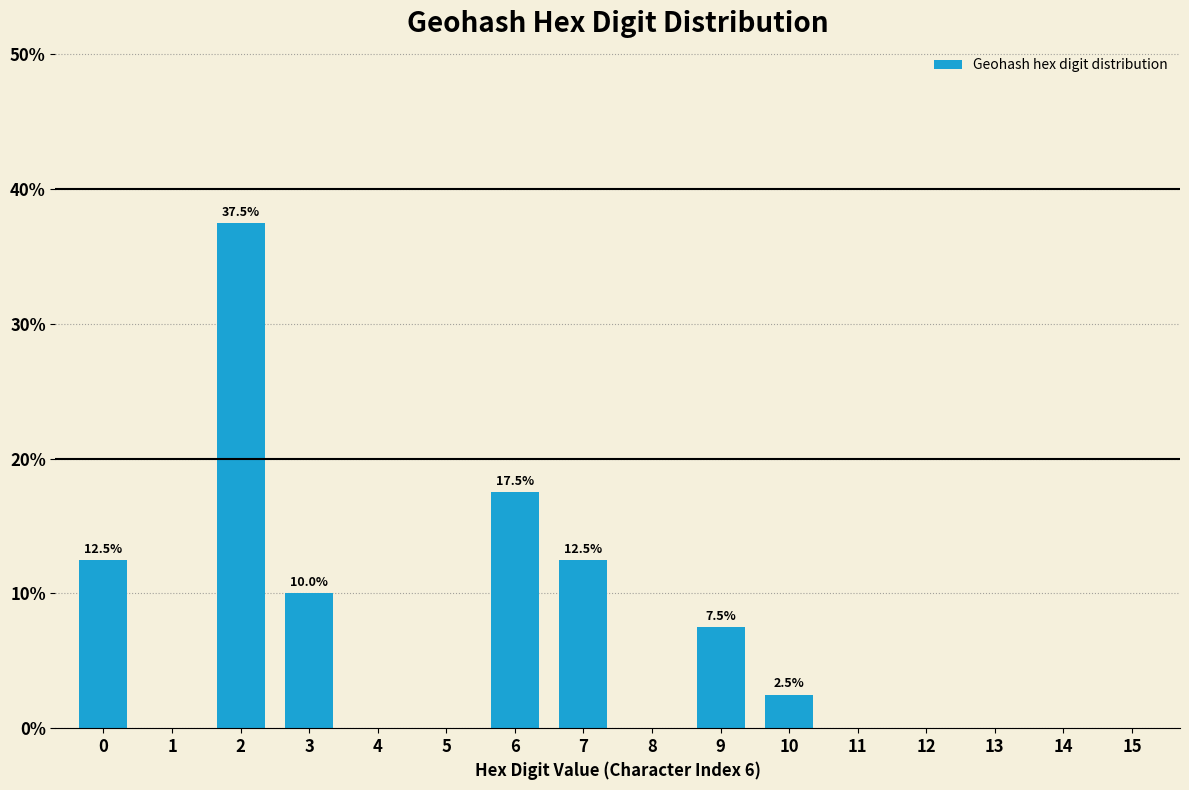

Reading left to right, list all the values displayed in this chart.

0=12.5	1=0.0	2=37.5	3=10.0	4=0.0	5=0.0	6=17.5	7=12.5	8=0.0	9=7.5	10=2.5	11=0.0	12=0.0	13=0.0	14=0.0	15=0.0